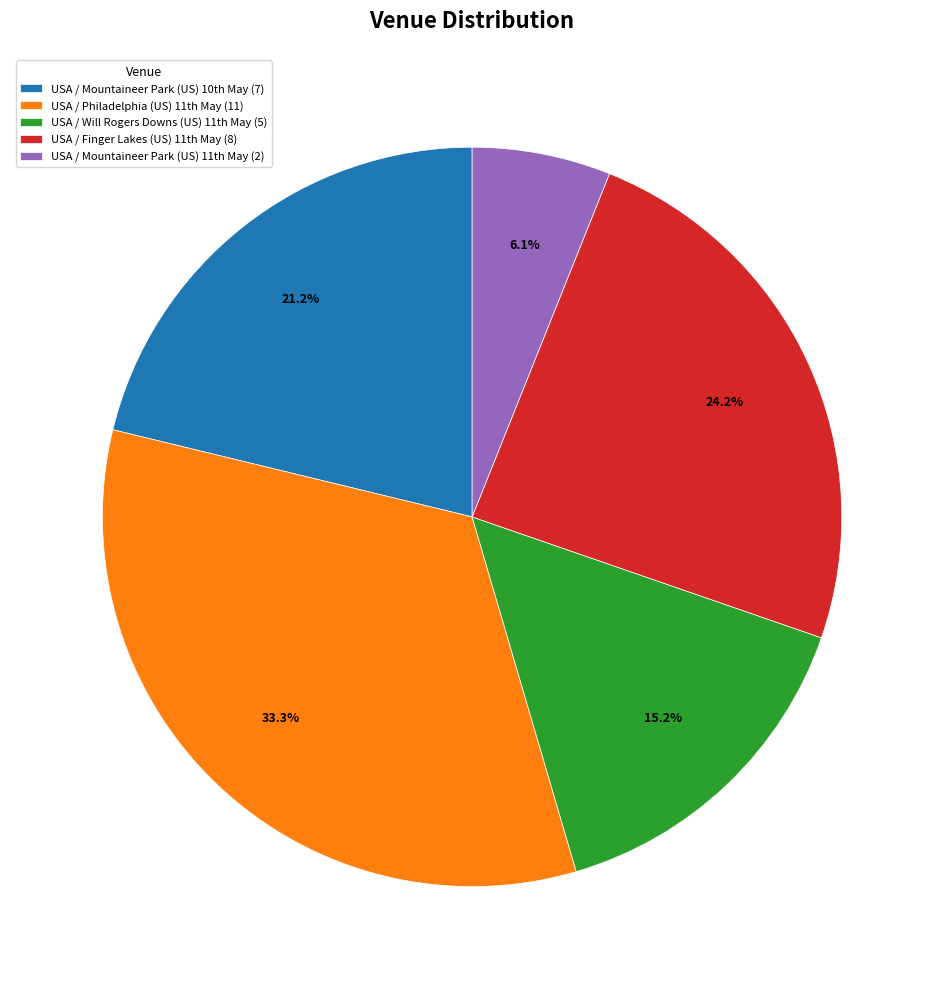

Rank the categories by value from lowest to highest.

USA / Mountaineer Park (US) 11th May, USA / Will Rogers Downs (US) 11th May, USA / Mountaineer Park (US) 10th May, USA / Finger Lakes (US) 11th May, USA / Philadelphia (US) 11th May